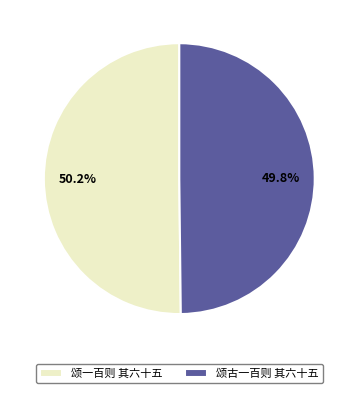

What is the ratio of the value at 颂古一百则 其六十五 to the value at 颂一百则 其六十五?

1.0